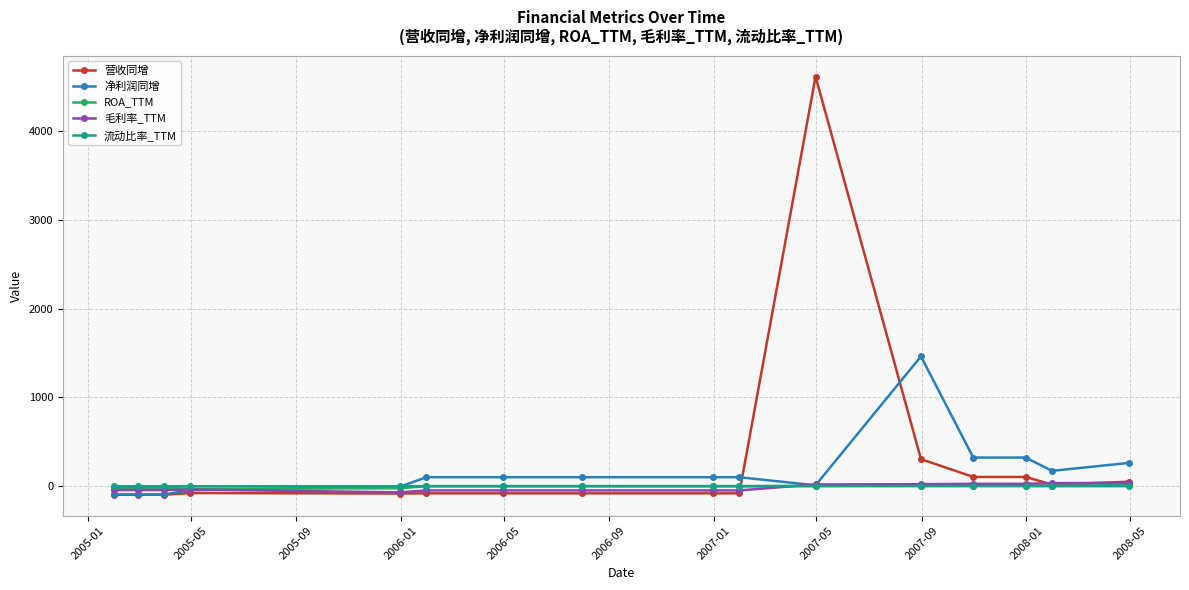

Which series has the largest range (max minus min)?

营收同增